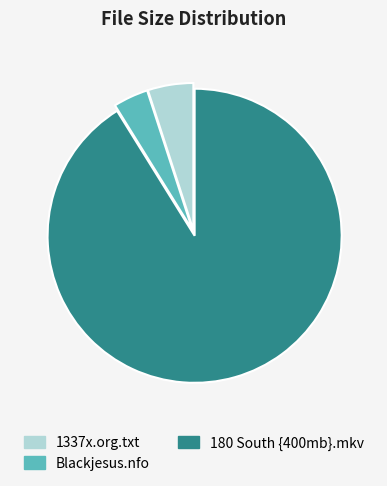

Rank the categories by value from lowest to highest.

Blackjesus.nfo, 1337x.org.txt, 180 South {400mb}.mkv